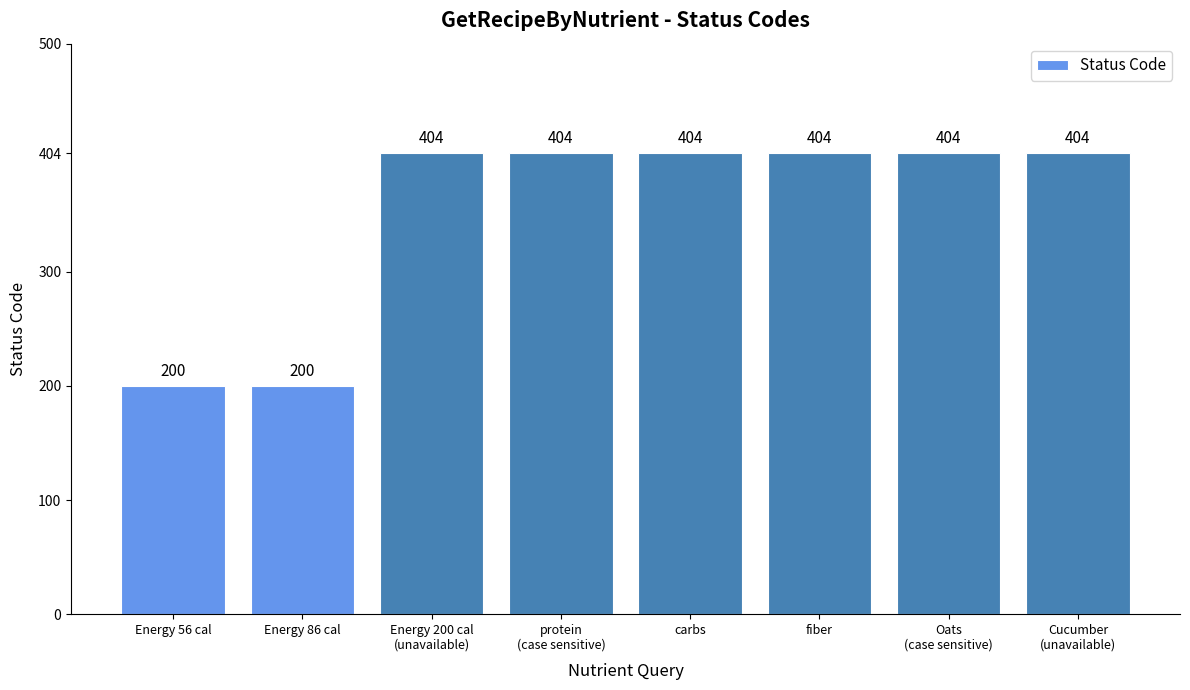

How many bars are there in total?

8